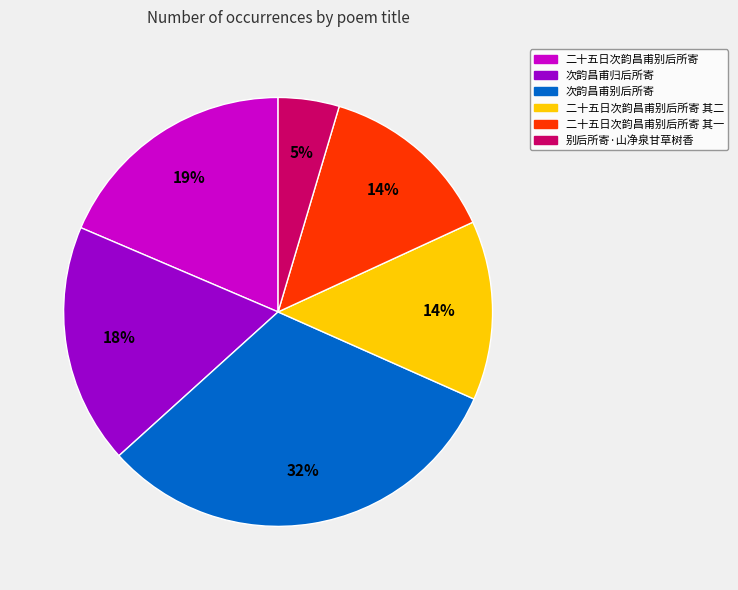

Do 次韵昌甫归后所寄 and 二十五日次韵昌甫别后所寄 together represent more than half of the pie?

No